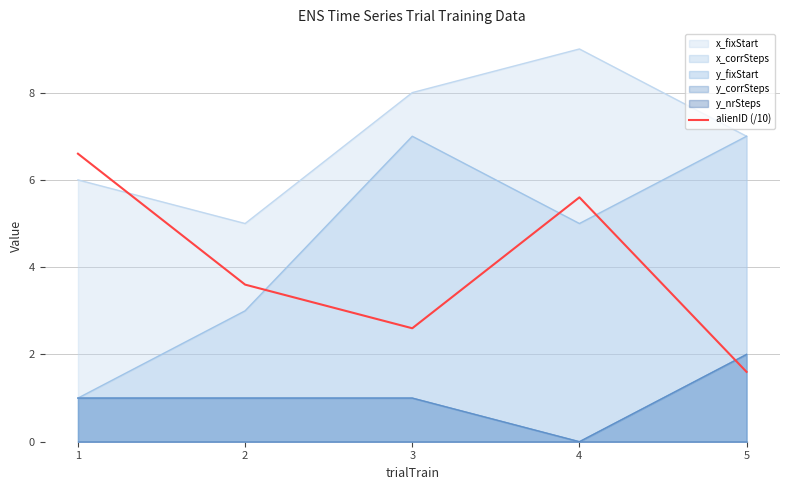

True or false: the data shows 3.2 at 4.

False